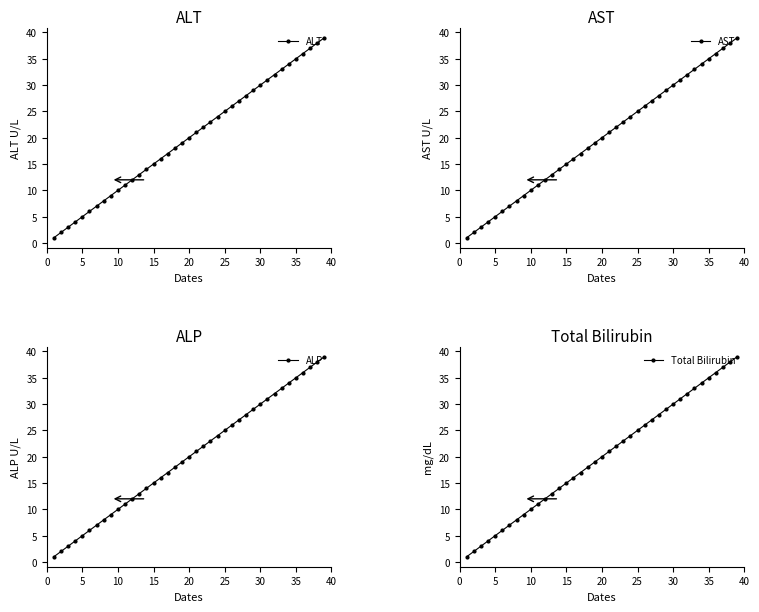

What is the value of the AST point at the 5th from the left?

5